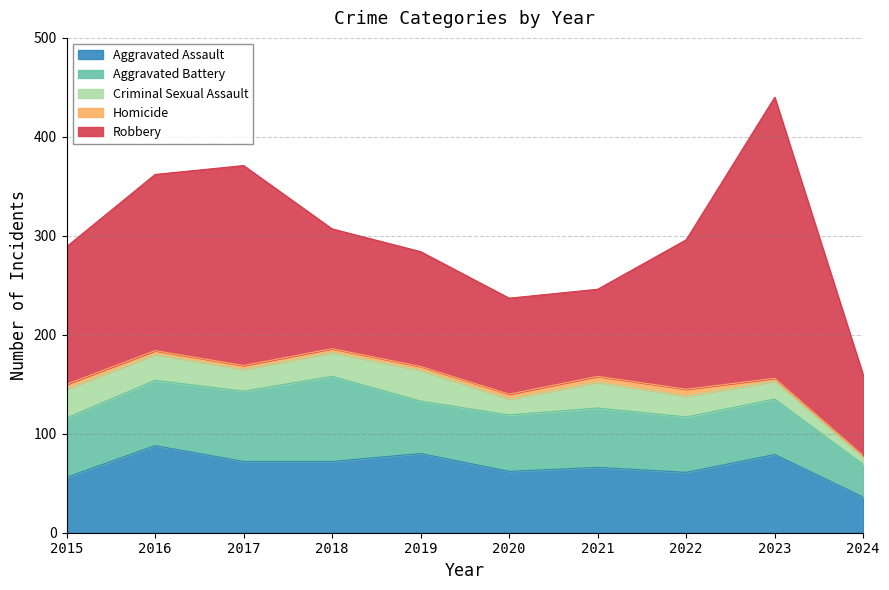

What is the difference between the highest and lowest values at 2017?

198